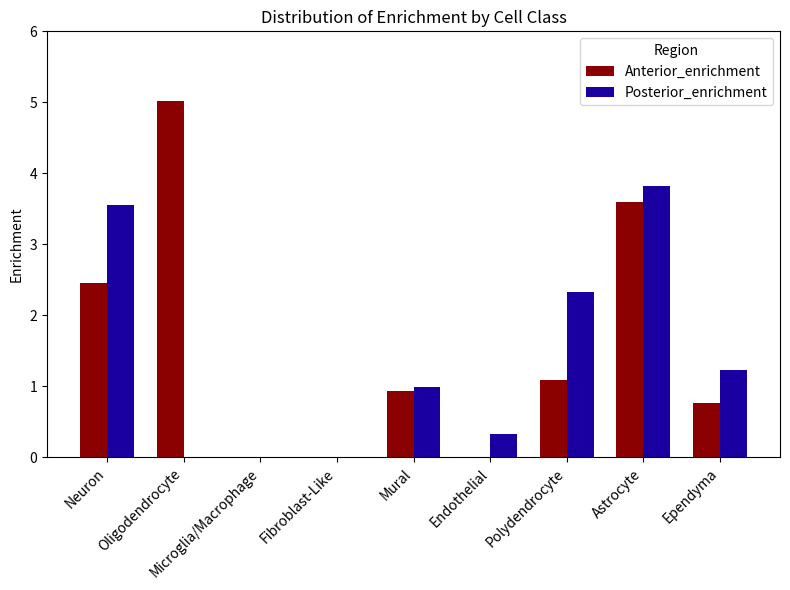

True or false: Posterior_enrichment has a value of 3.6 at Neuron.

True